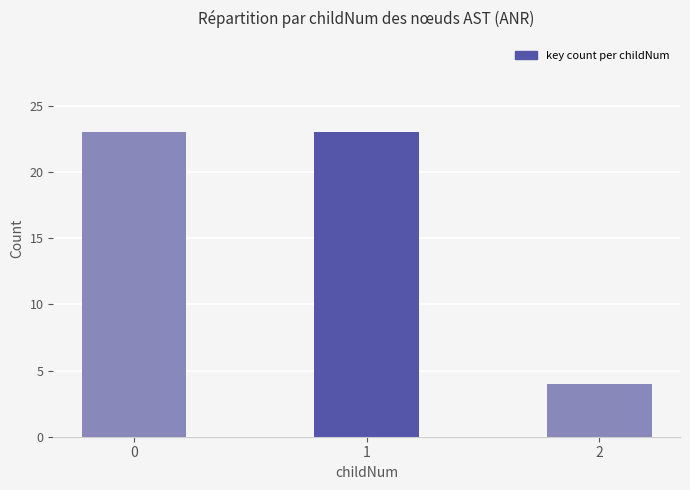

How many data points does each series have?

3